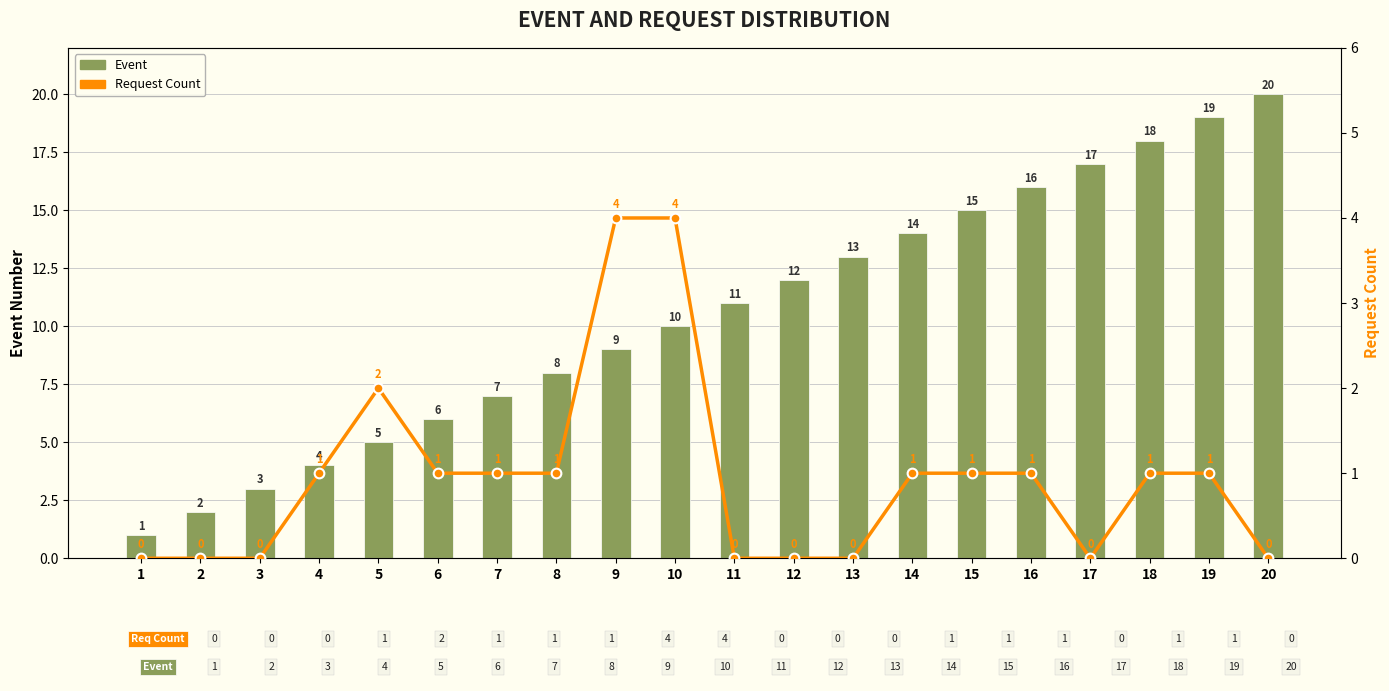

What is the greatest value displayed?

20